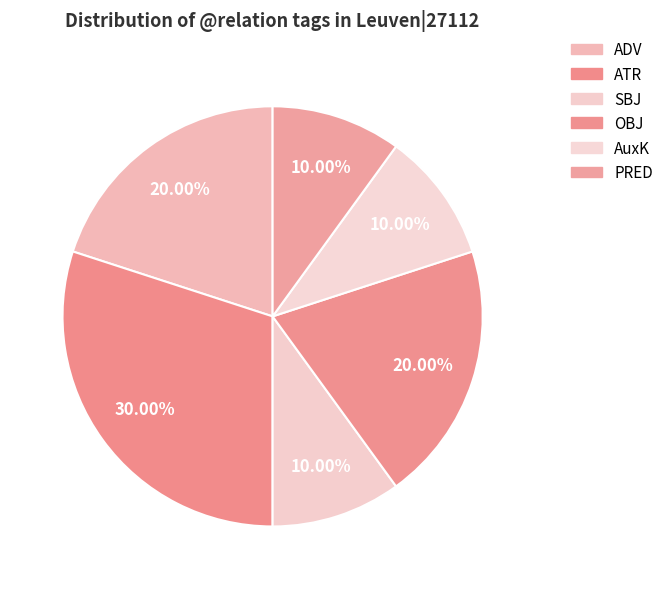

Does ATR account for over 50% of the chart?

No